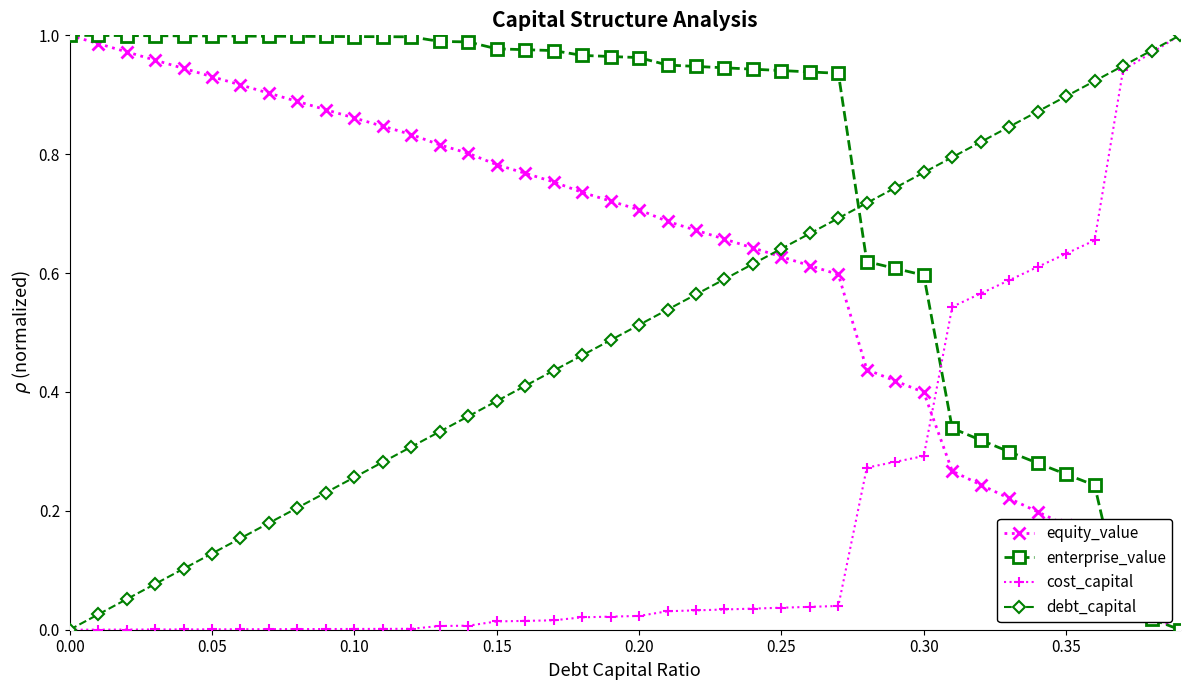

Rank the series by their average value, from highest to lowest.

enterprise_value, equity_value, debt_capital, cost_capital